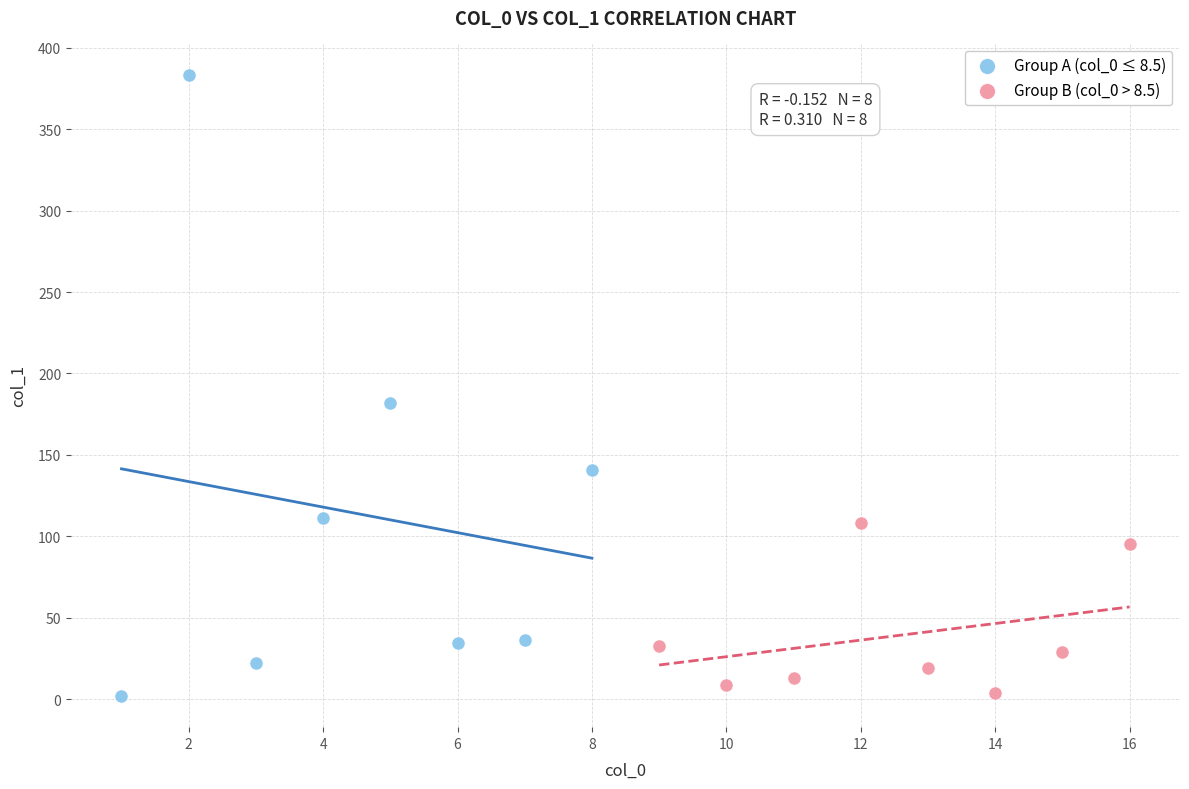

What are all the series names shown in the legend?

Group A (col_0 ≤ 8.5), Group B (col_0 > 8.5)